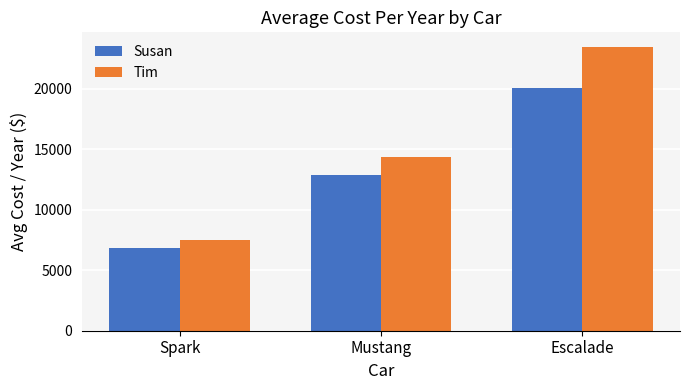

What is the value of the Susan bar at the 3rd from the left?

20027.5